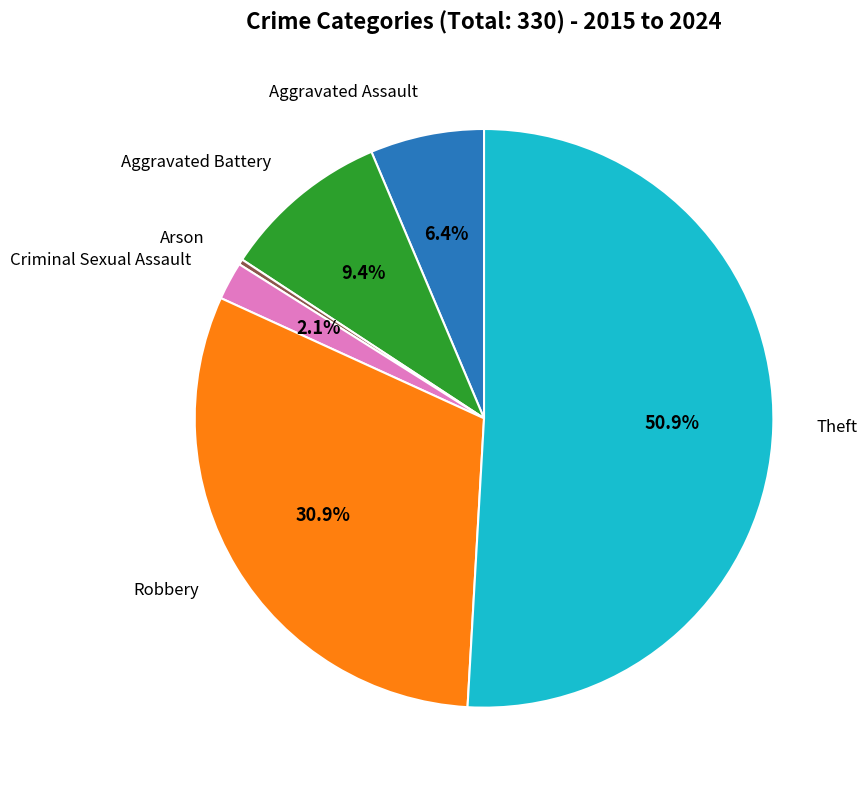

To the nearest percent, what portion does Criminal Sexual Assault represent?

2%